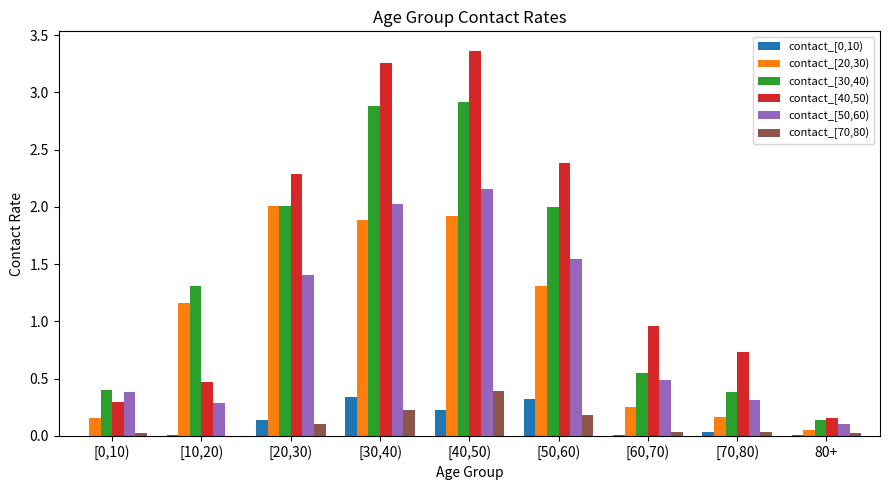

What value does the contact_[40,50) series have at [50,60)?

2.4